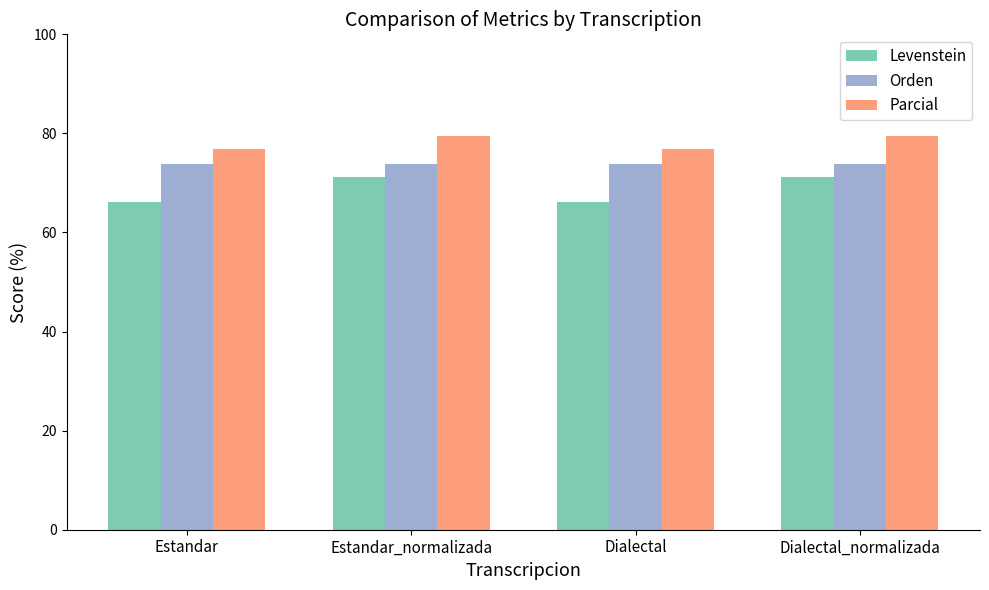

What are all the series names shown in the legend?

Levenstein, Orden, Parcial